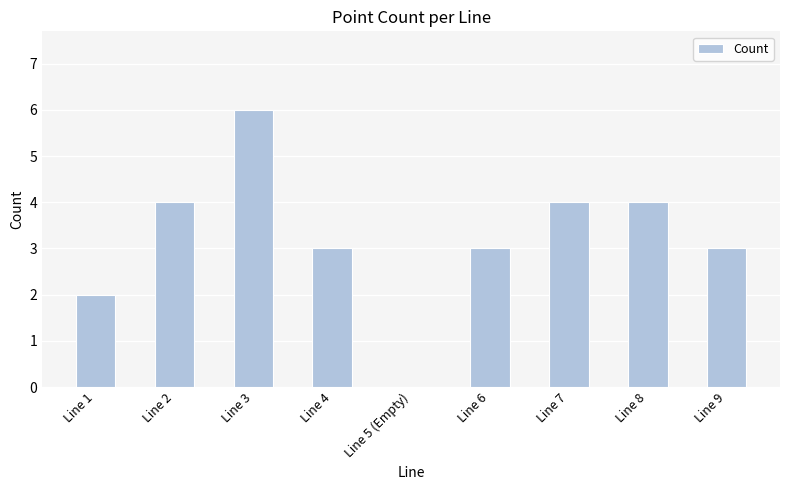

Which category has the highest value across all series?

Line 3